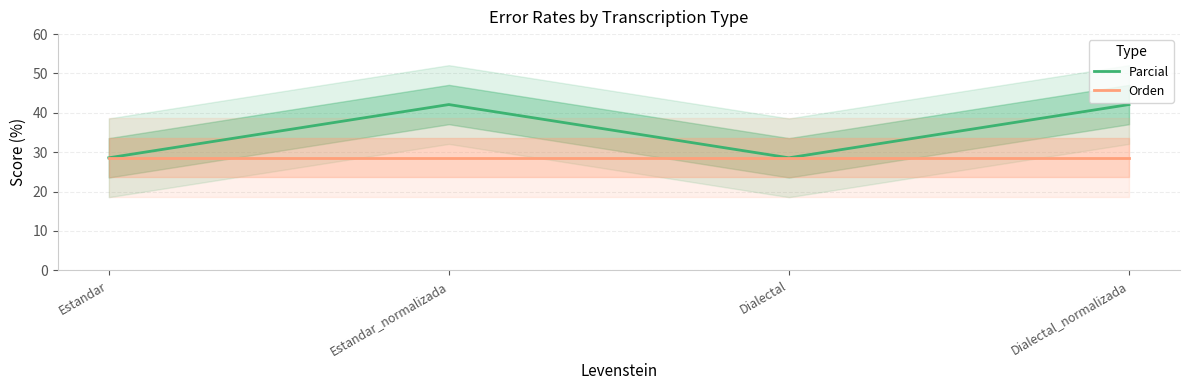

True or false: Parcial and Orden cross at least once.

False